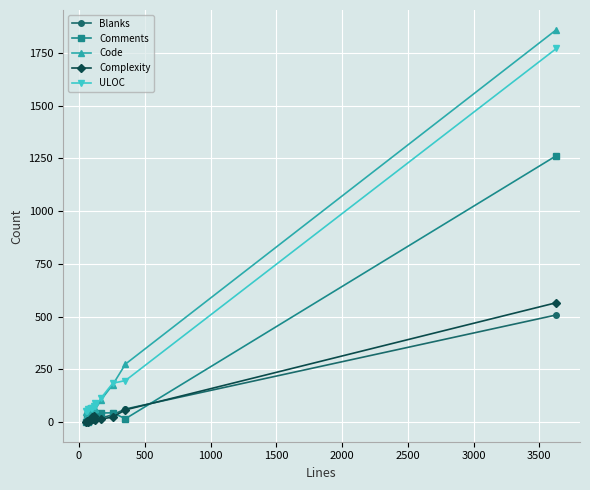

At how many categories does at least one series exceed 138?

3